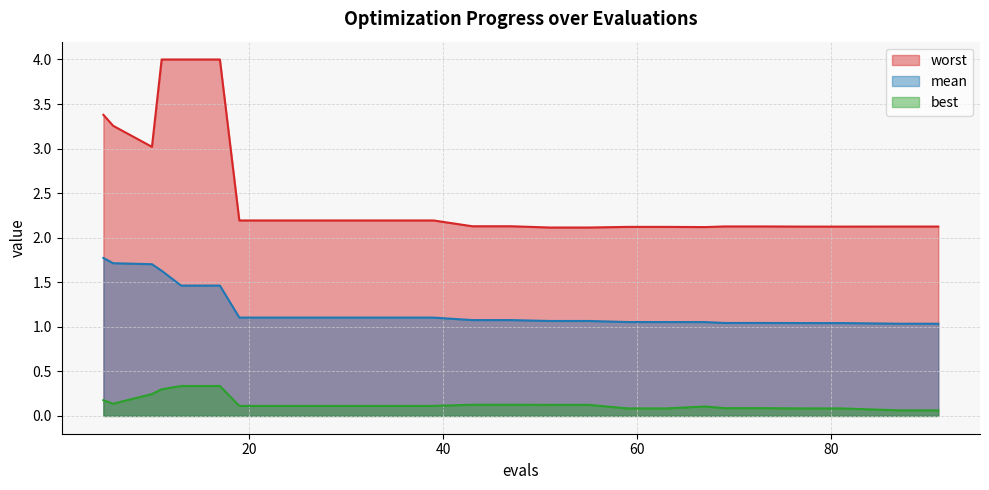

True or false: best and mean intersect in this chart.

False